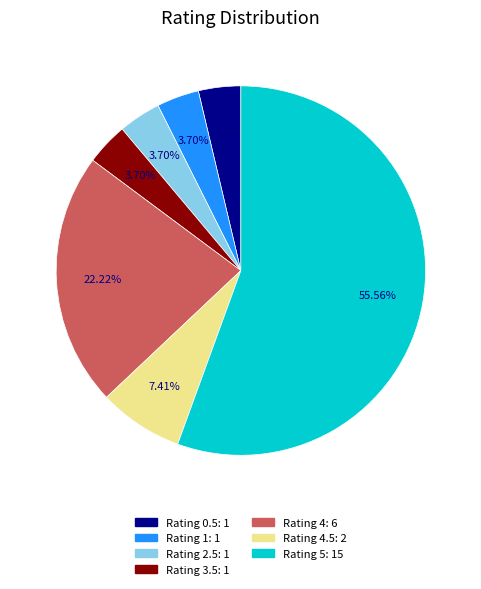

Is there any slice that represents more than half of the pie?

Yes